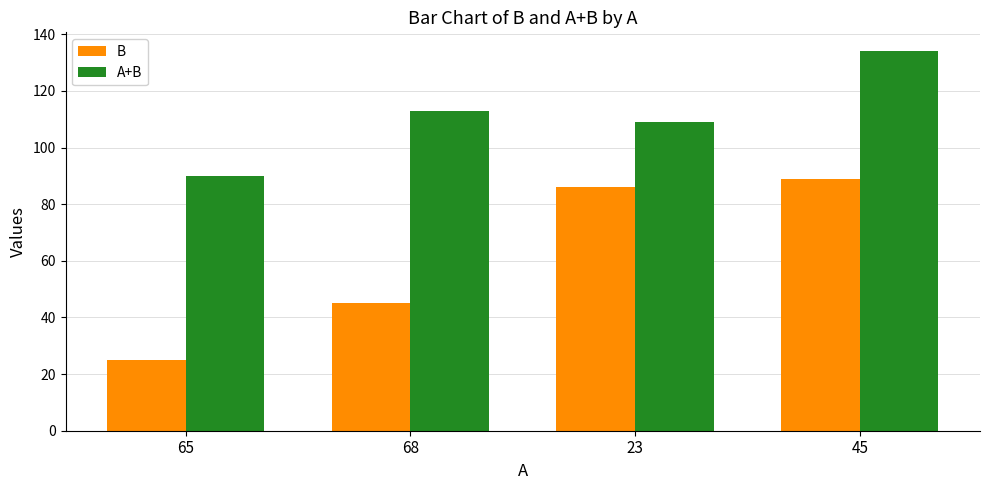

Which series has the widest spread of values?

B